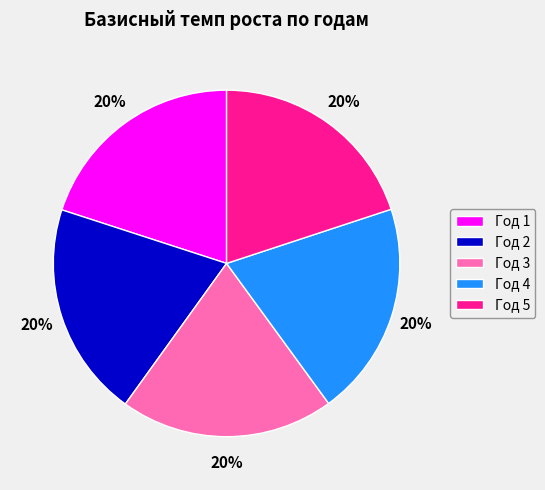

How many segments does this pie chart have?

5